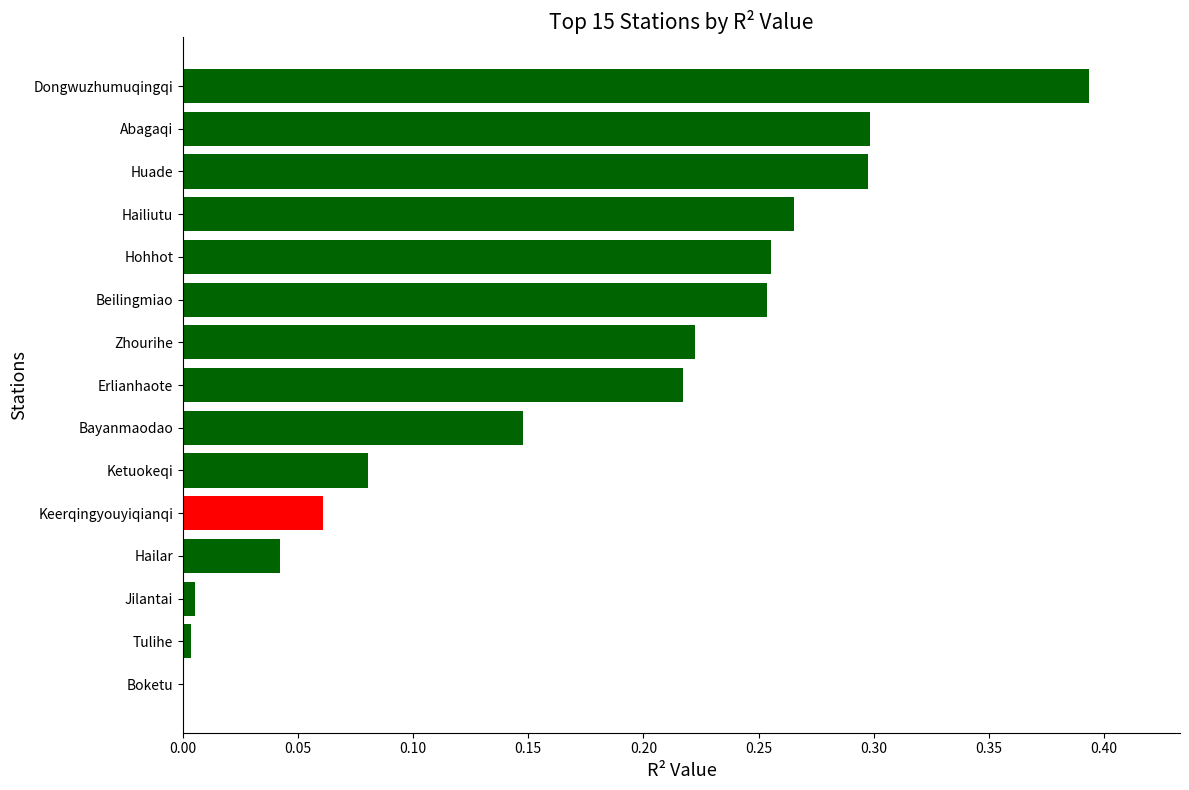

True or false: the data shows 0.0 at Hailar.

True